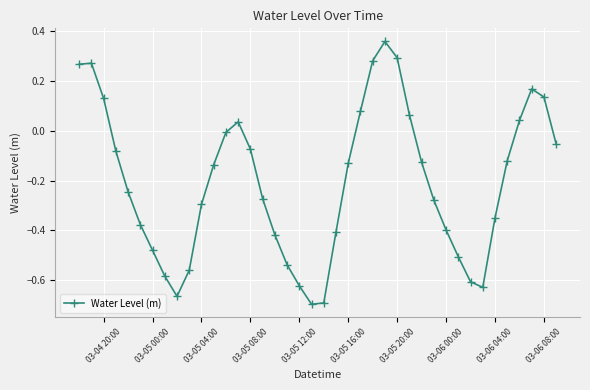

How many negative values are there?

28